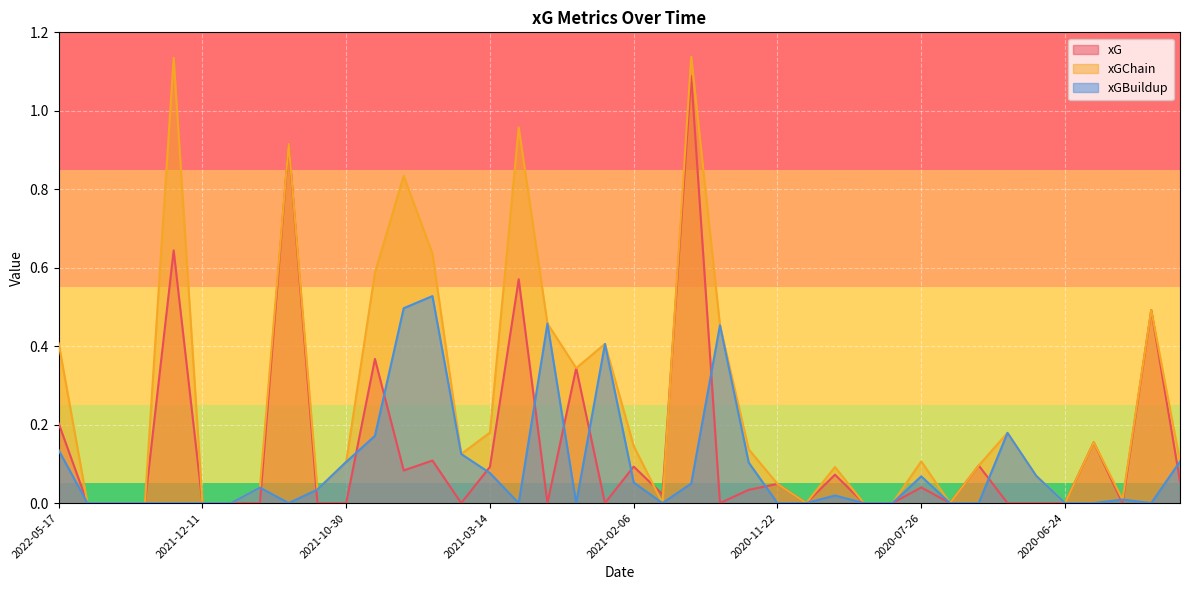

What is the average value of the xGBuildup series?

0.1